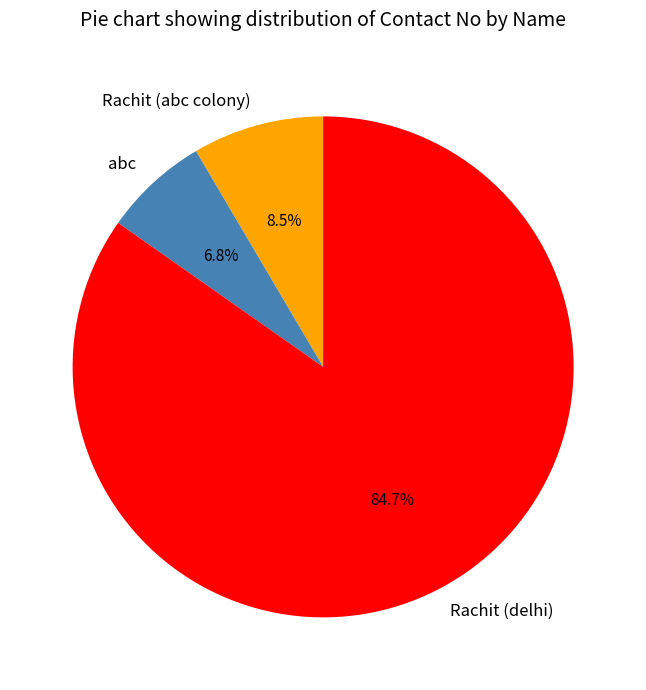

Is there a majority slice in this chart?

Yes